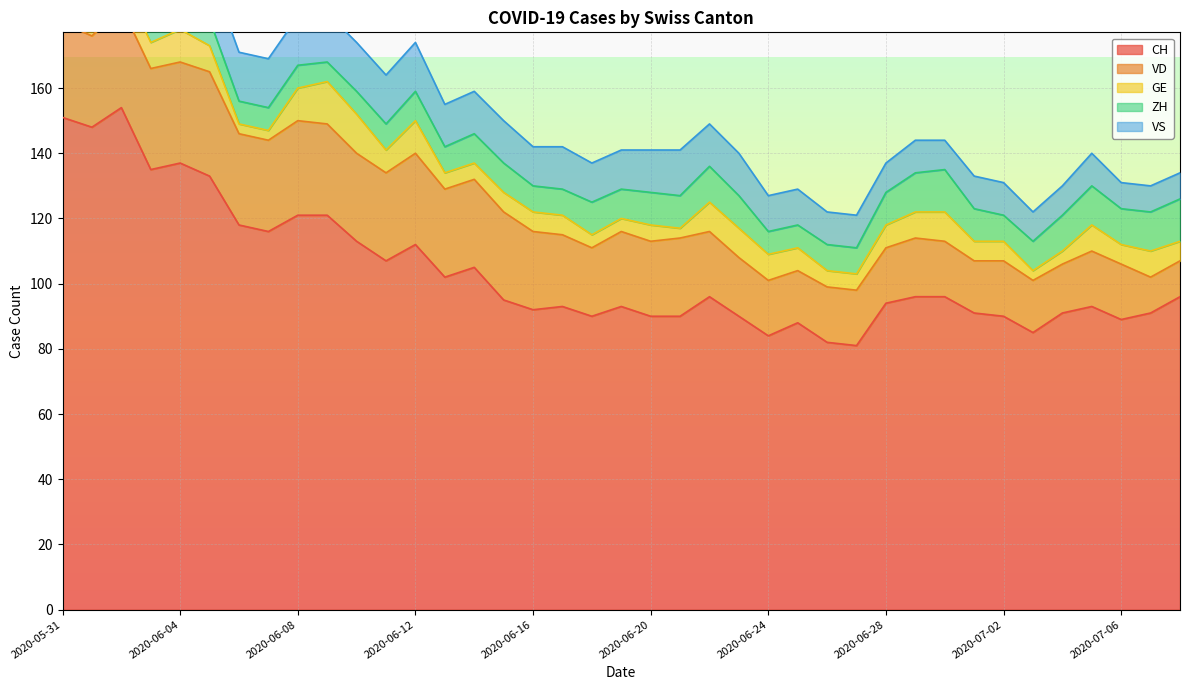

Is it true that CH equals 88 at 2020-06-25?

True